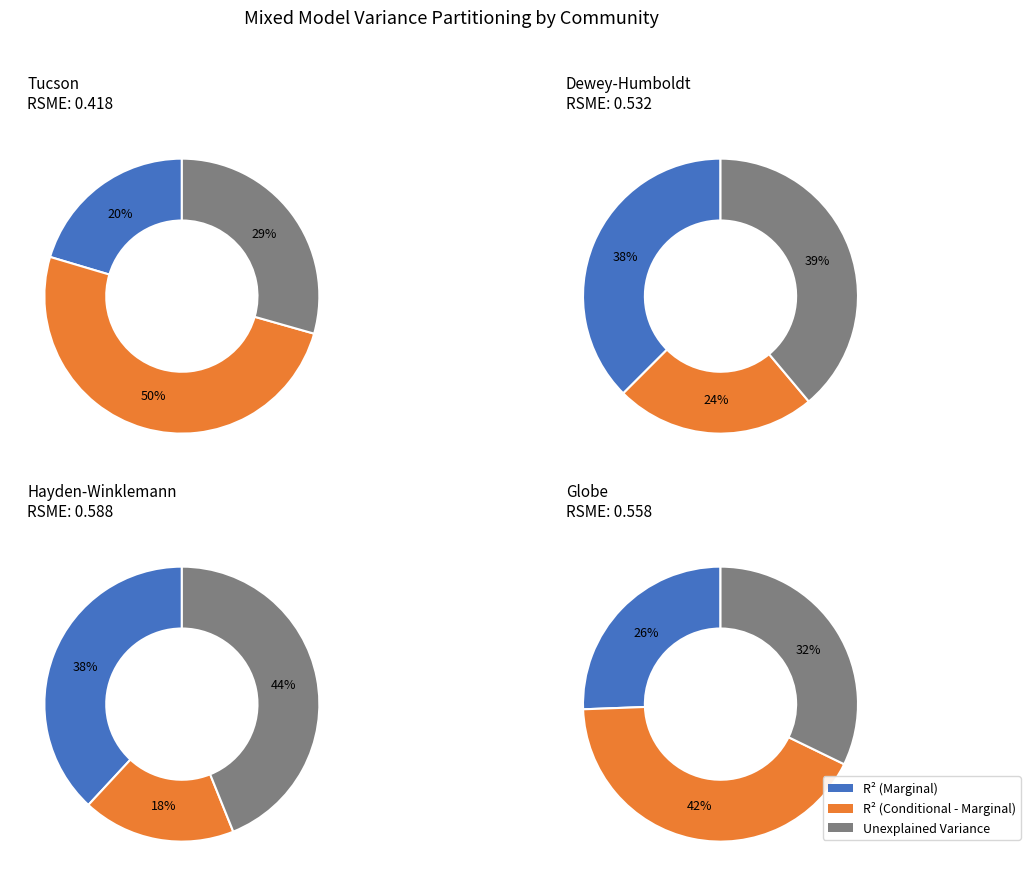

What portion of the pie excludes Dewey-Humboldt?

69.2%